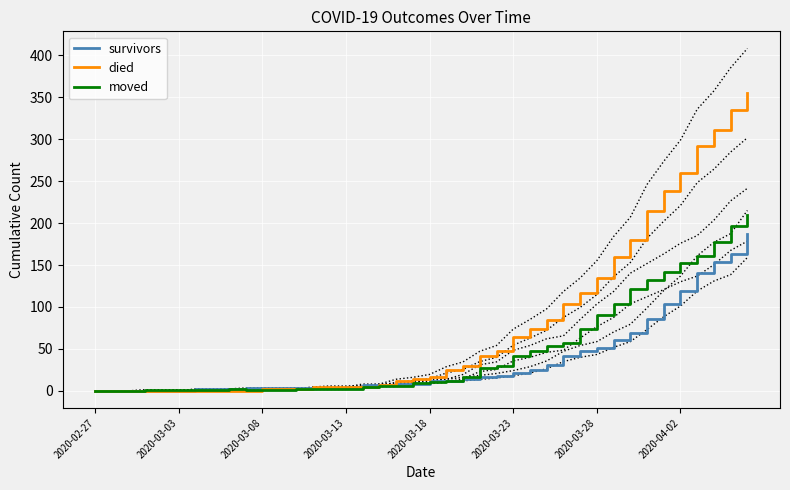

Which series has the largest total across all categories?

died